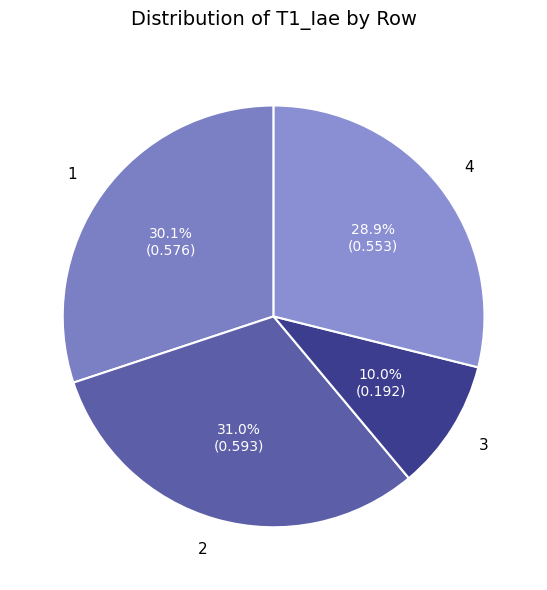

Is the sum of 1 and 4 greater than half?

Yes